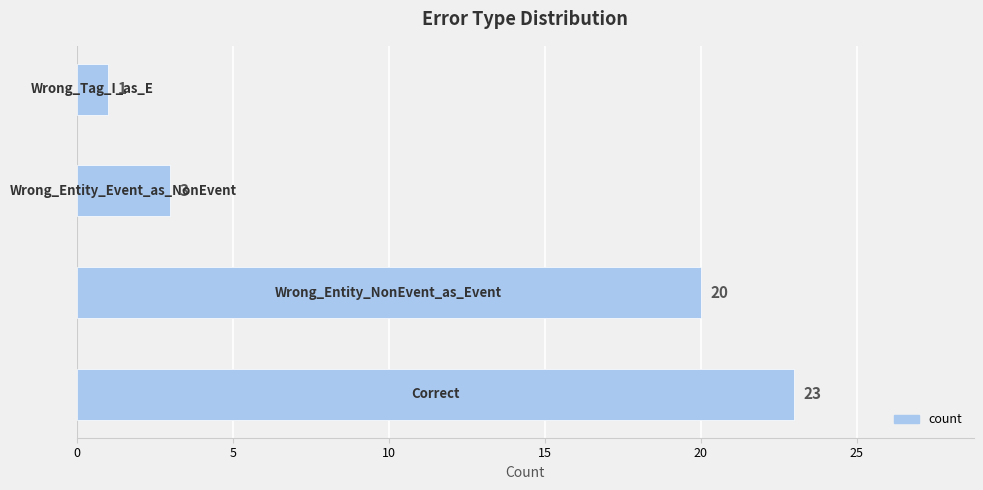

What is the average value?

12